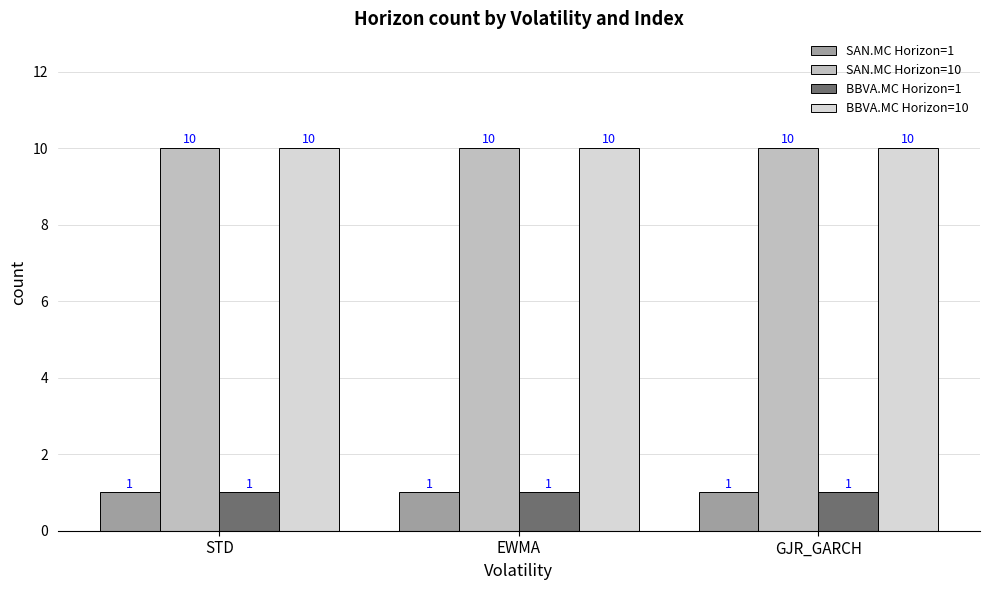

The SAN.MC Horizon=1 series shows 1 at STD. True or false?

True